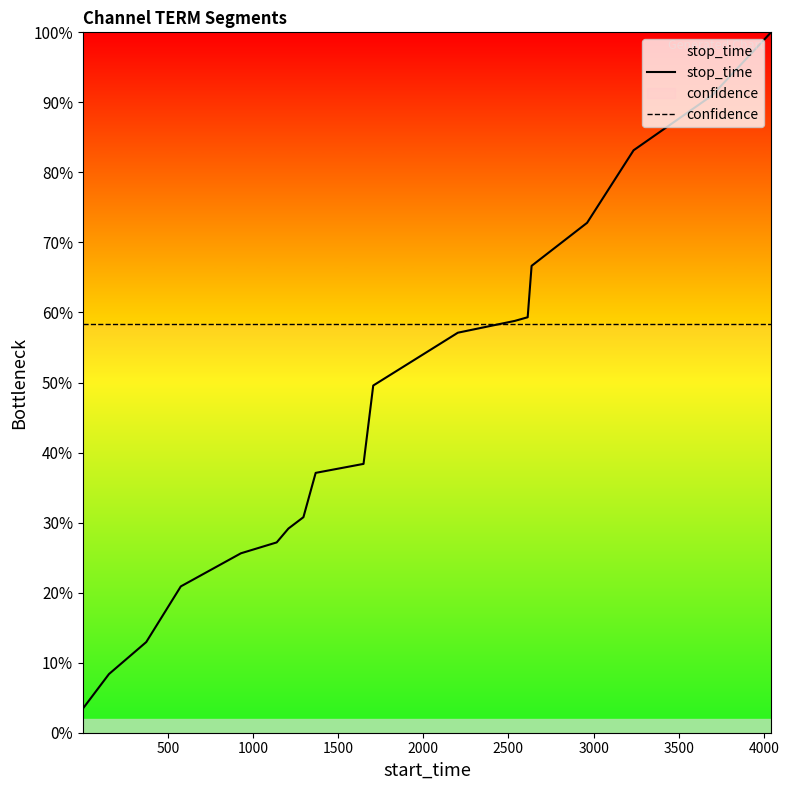

At how many categories does at least one series exceed 0?

19